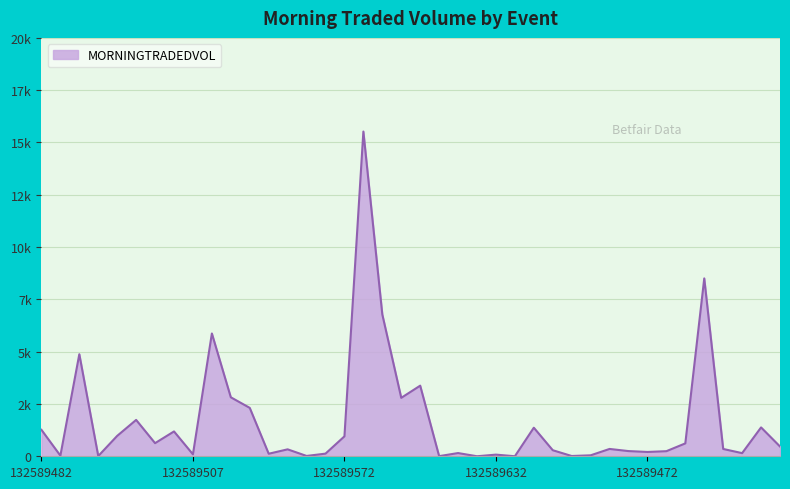

Where is the first local maximum?

132589502